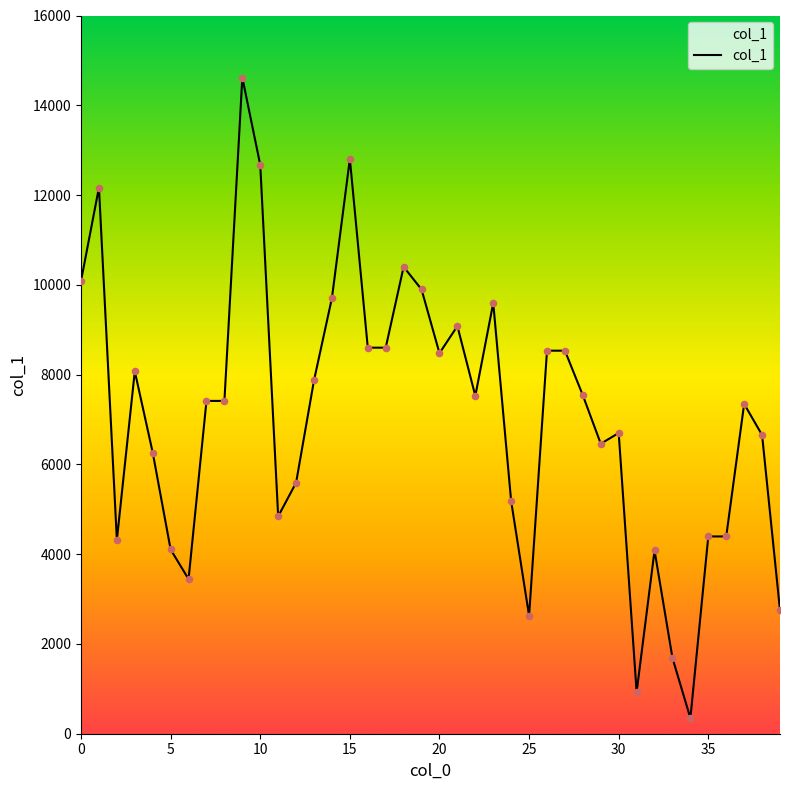

What is the smallest value displayed?

346